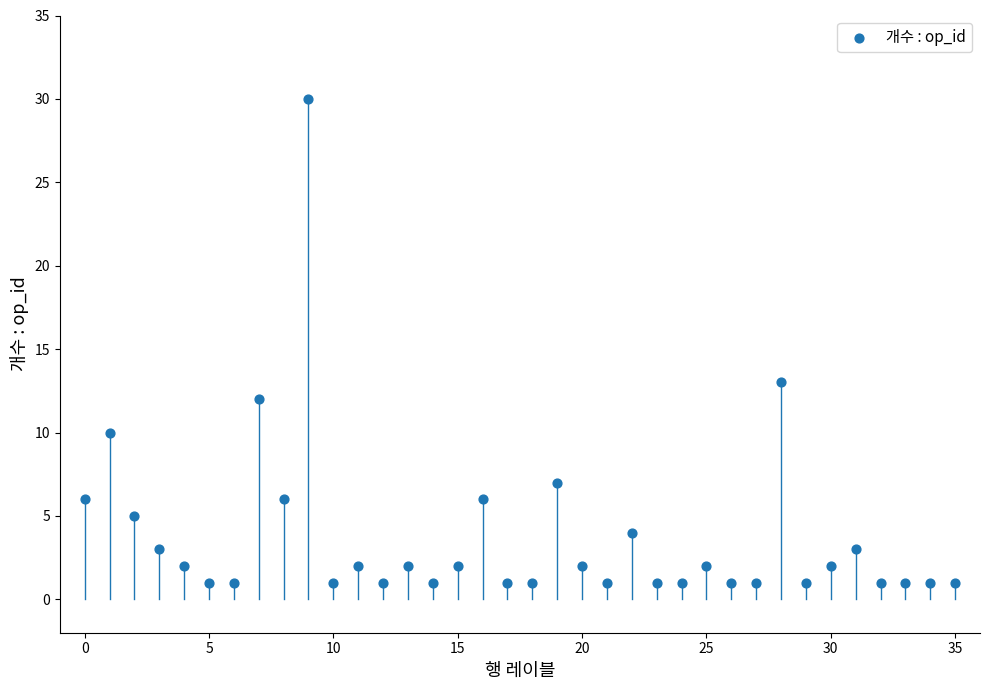

What Y value in the scatter plot is closest to 15?

13